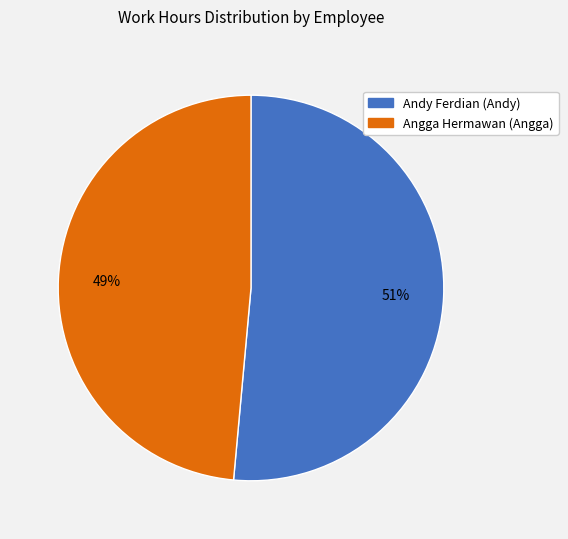

Combined, do Andy Ferdian (Andy) and Angga Hermawan (Angga) account for over 50%?

Yes